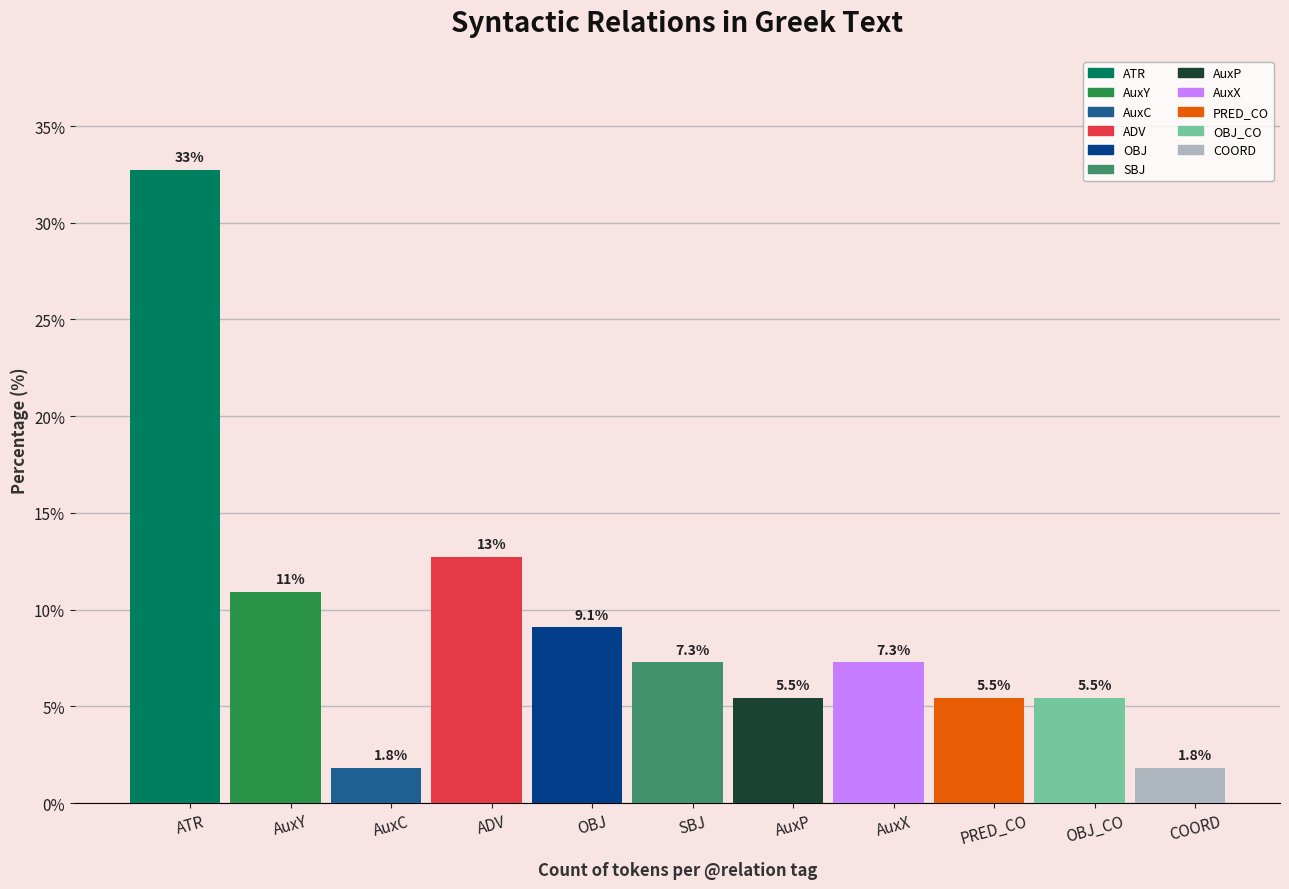

Does the chart contain stacked bars?

No